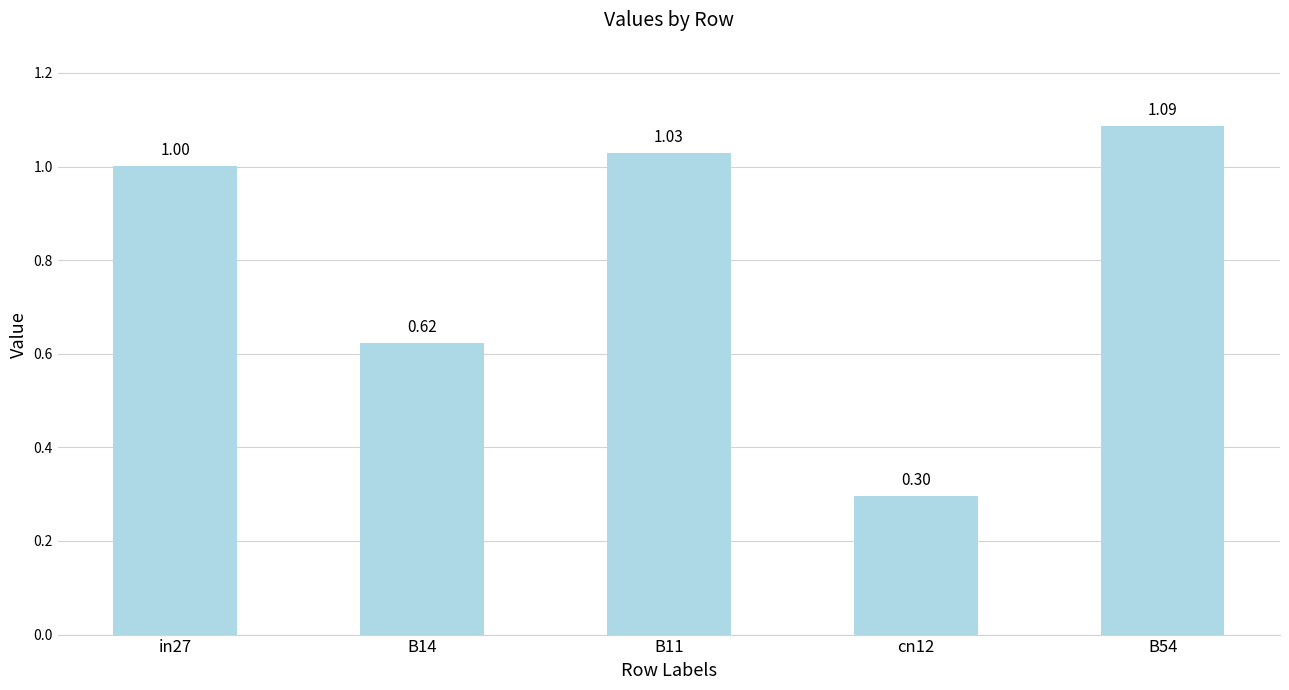

Between B14 and B54, which is larger?

B54